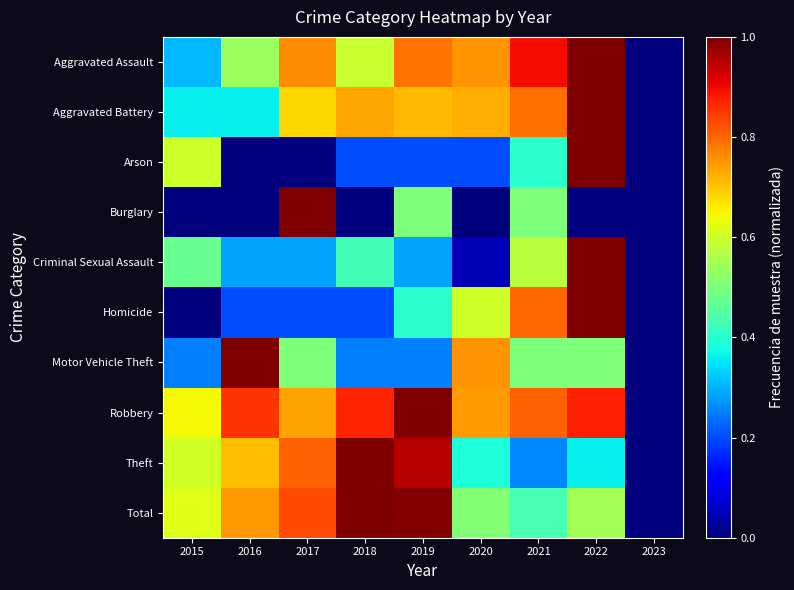

Reading left to right, what are all the values shown in this chart?

Aggravated Assault: 2015=0.3	2016=0.5	2017=0.8	2018=0.6	2019=0.8	2020=0.8	2021=0.9	2022=1.0	2023=0.0
Aggravated Battery: 2015=0.4	2016=0.4	2017=0.7	2018=0.7	2019=0.7	2020=0.7	2021=0.8	2022=1.0	2023=0.0
Arson: 2015=0.6	2016=0.0	2017=0.0	2018=0.2	2019=0.2	2020=0.2	2021=0.4	2022=1.0	2023=0.0
Burglary: 2015=0.0	2016=0.0	2017=1.0	2018=0.0	2019=0.5	2020=0.0	2021=0.5	2022=0.0	2023=0.0
Criminal Sexual Assault: 2015=0.5	2016=0.3	2017=0.3	2018=0.4	2019=0.3	2020=0.0	2021=0.6	2022=1.0	2023=0.0
Homicide: 2015=0.0	2016=0.2	2017=0.2	2018=0.2	2019=0.4	2020=0.6	2021=0.8	2022=1.0	2023=0.0
Motor Vehicle Theft: 2015=0.2	2016=1.0	2017=0.5	2018=0.2	2019=0.2	2020=0.8	2021=0.5	2022=0.5	2023=0.0
Robbery: 2015=0.6	2016=0.9	2017=0.7	2018=0.9	2019=1.0	2020=0.7	2021=0.8	2022=0.9	2023=0.0
Theft: 2015=0.6	2016=0.7	2017=0.8	2018=1.0	2019=1.0	2020=0.4	2021=0.3	2022=0.4	2023=0.0
Total: 2015=0.6	2016=0.7	2017=0.8	2018=1.0	2019=1.0	2020=0.5	2021=0.4	2022=0.5	2023=0.0